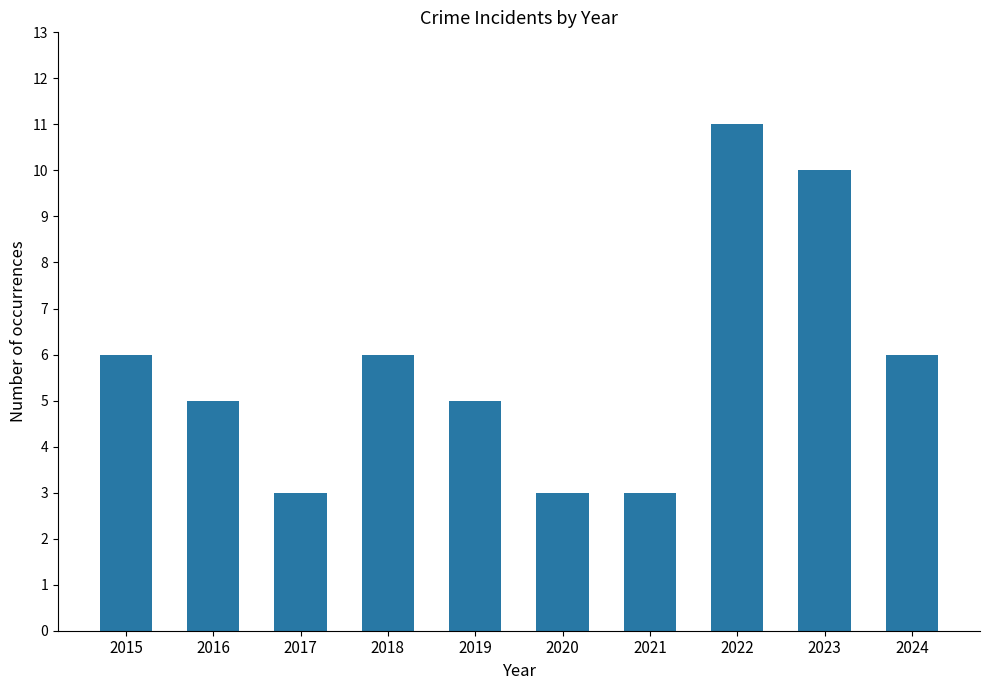

What is the greatest value displayed?

11